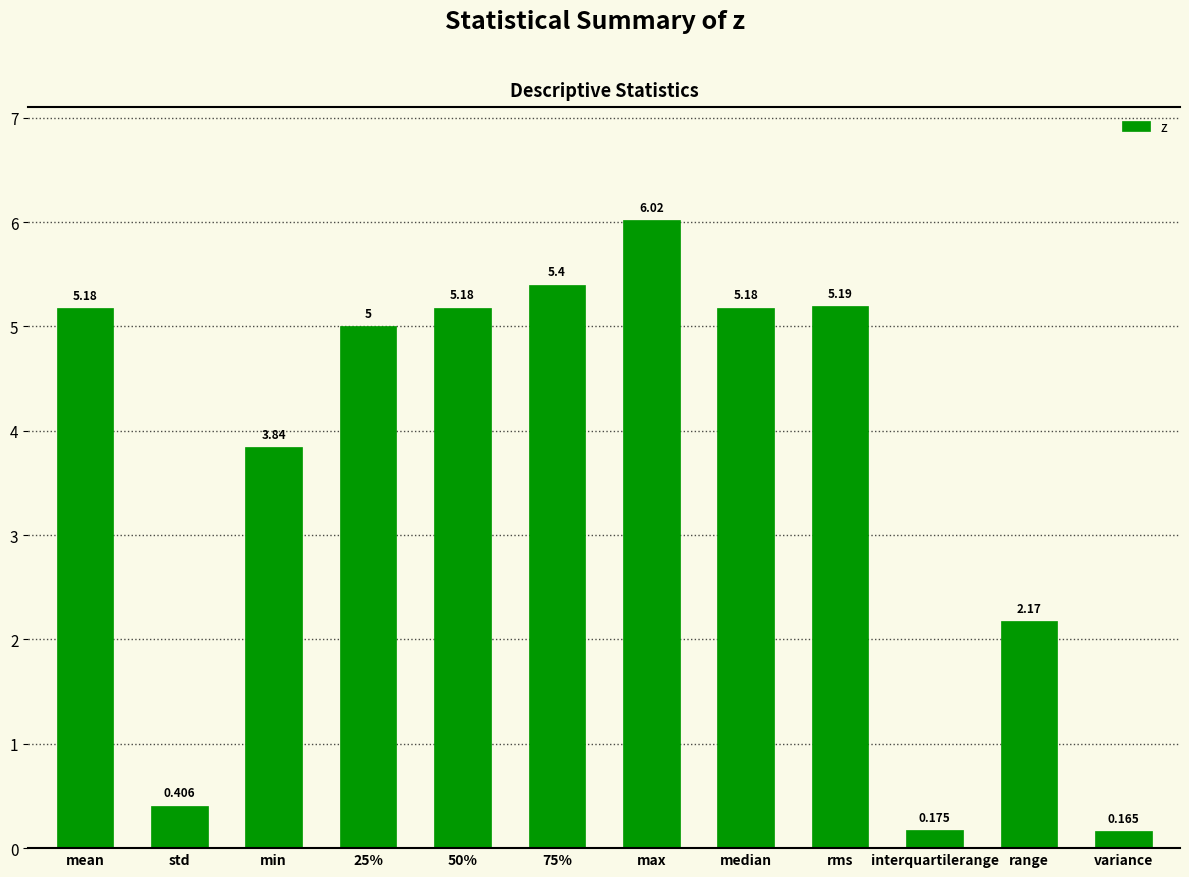

How many data points are less than 5?

5